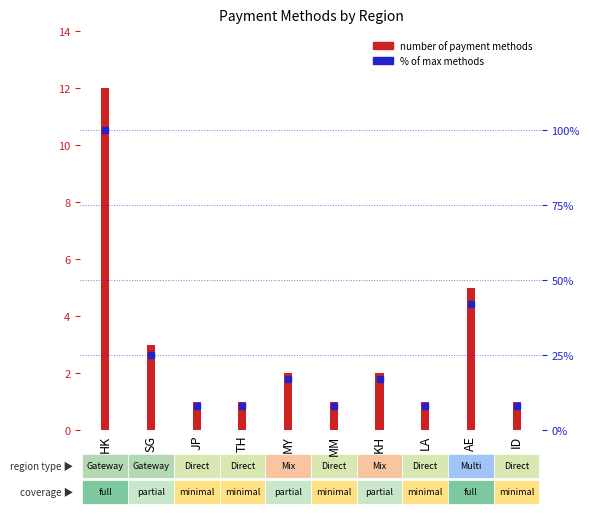

Reading right to left, list all the values displayed in this chart.

number of payment methods: 1	5	1	2	1	2	1	1	3	12
% of max methods: 8	42	8	17	8	17	8	8	25	100